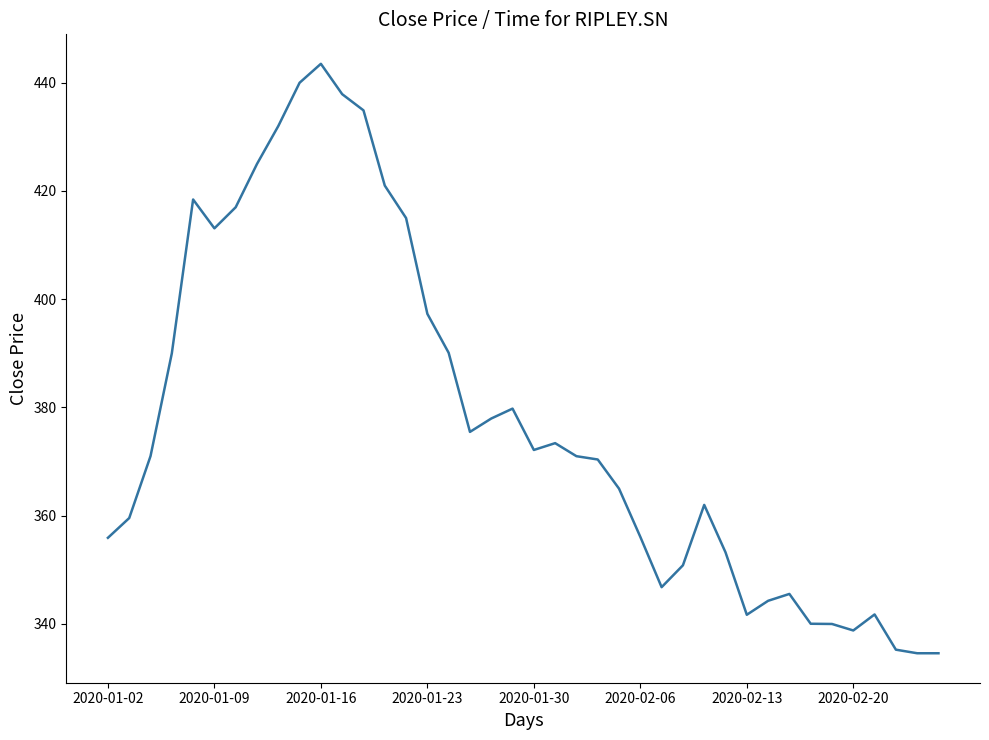

What is the greatest value displayed?

443.5